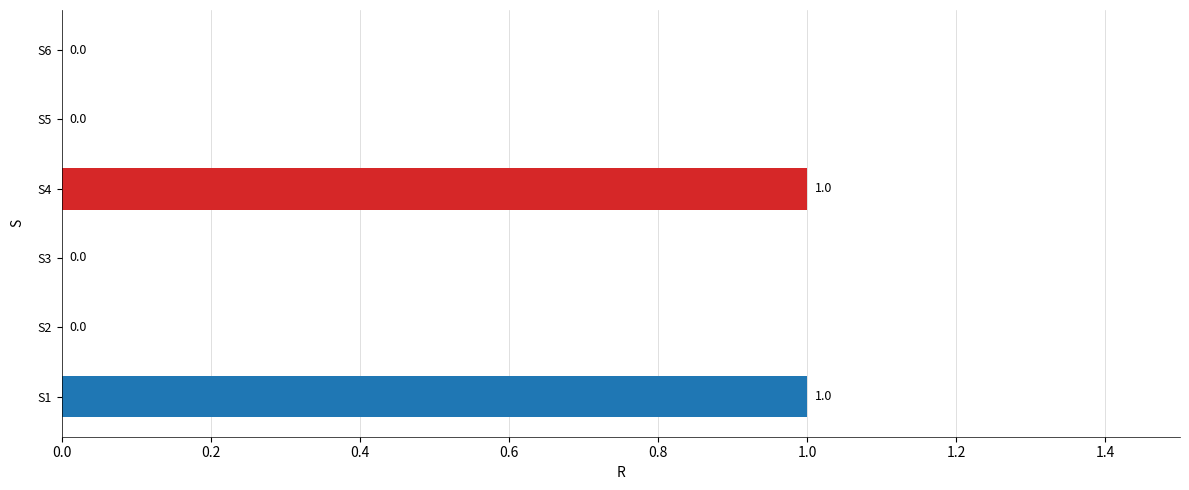

How many values are between 0 and 1?

6